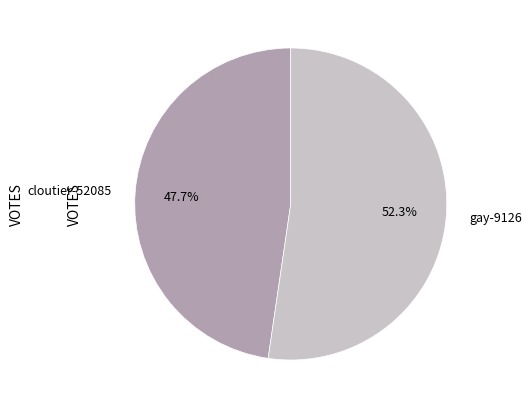

Which category has the biggest portion of the pie?

gay-9126